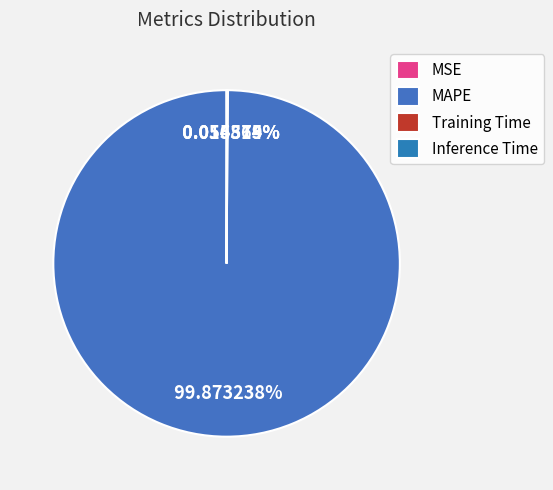

Count the number of slices in the pie.

4